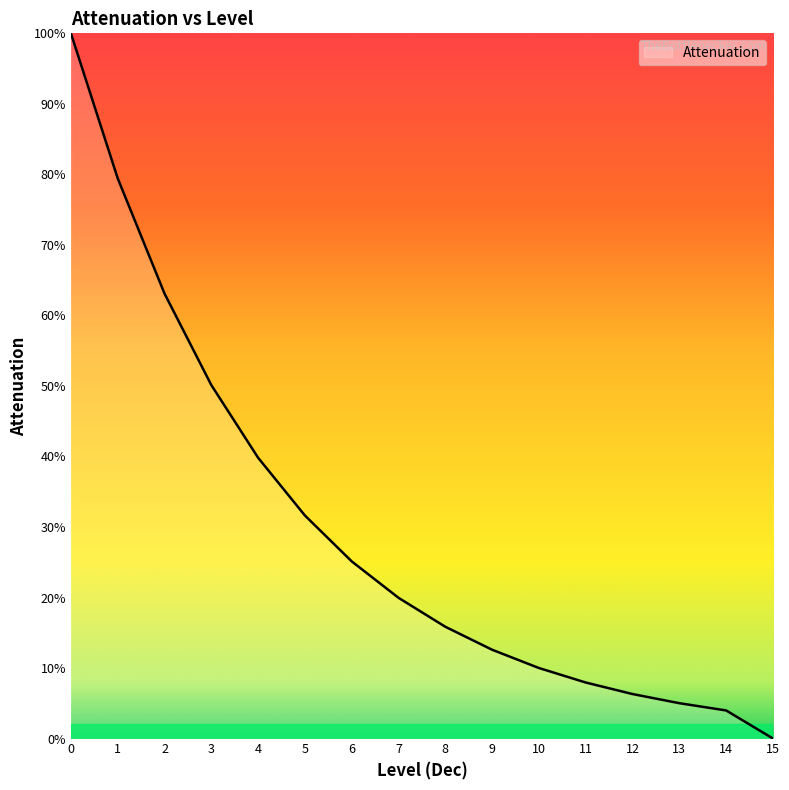

Does the chart have visible grid lines?

No